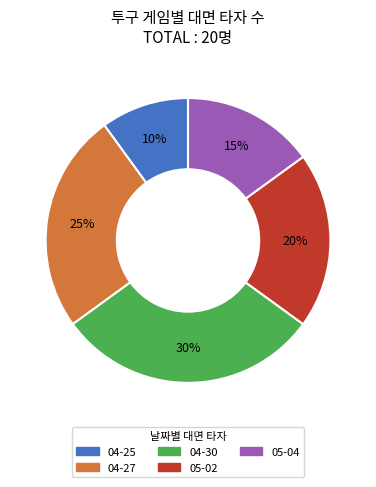

What is the ratio of the value at 04-30 to the value at 04-27?

1.2